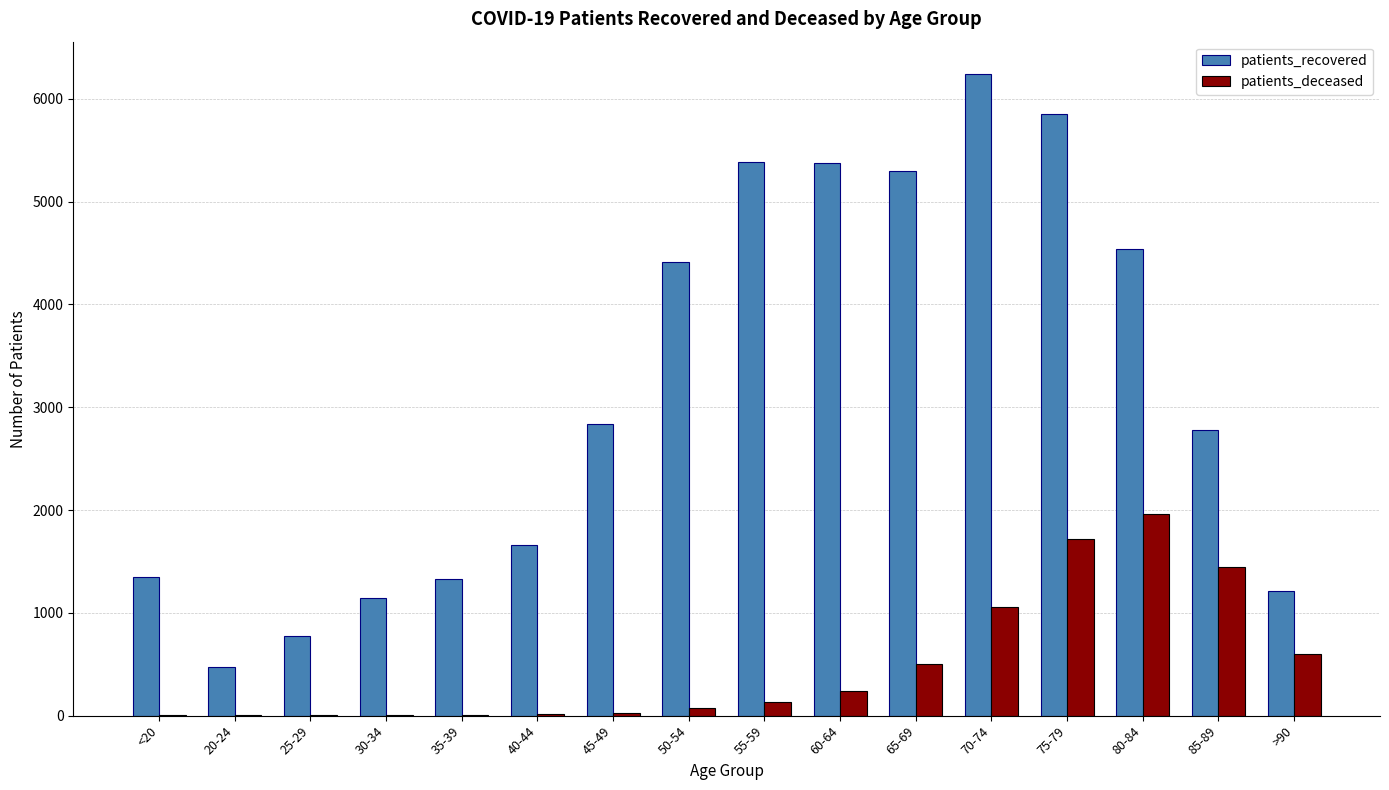

Read the patients_deceased value at 45-49.

25